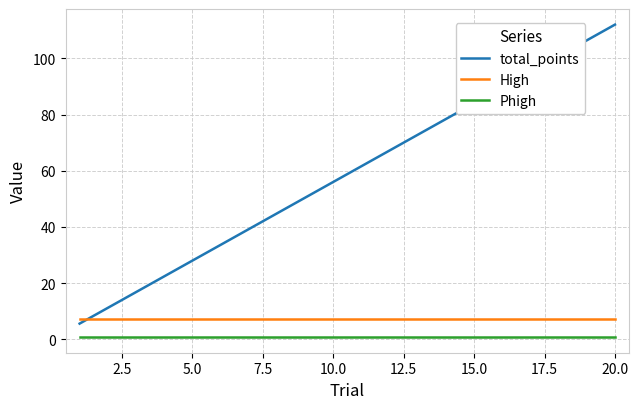

Reading left to right, list all the values displayed in this chart.

total_points: 5.6	11.2	16.8	22.4	28.0	33.6	39.2	44.8	50.4	56.0	61.6	67.2	72.8	78.4	84.0	89.6	95.2	100.8	106.4	112.0
High: 7.3	7.3	7.3	7.3	7.3	7.3	7.3	7.3	7.3	7.3	7.3	7.3	7.3	7.3	7.3	7.3	7.3	7.3	7.3	7.3
Phigh: 0.8	0.8	0.8	0.8	0.8	0.8	0.8	0.8	0.8	0.8	0.8	0.8	0.8	0.8	0.8	0.8	0.8	0.8	0.8	0.8